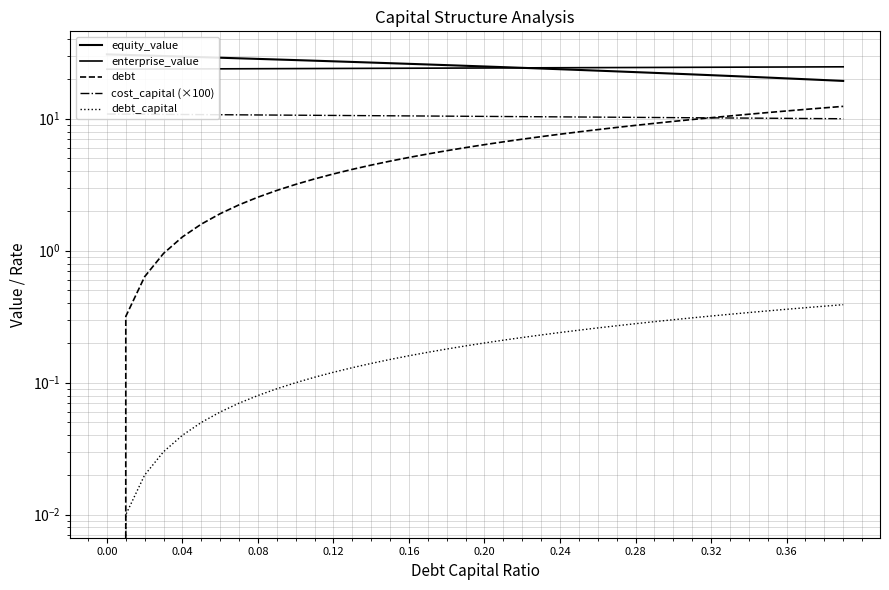

At how many categories does at least one series exceed 18?

40